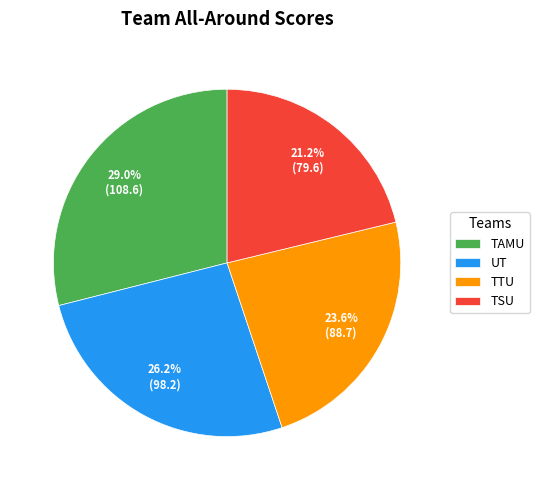

Is TTU the majority of the pie?

No